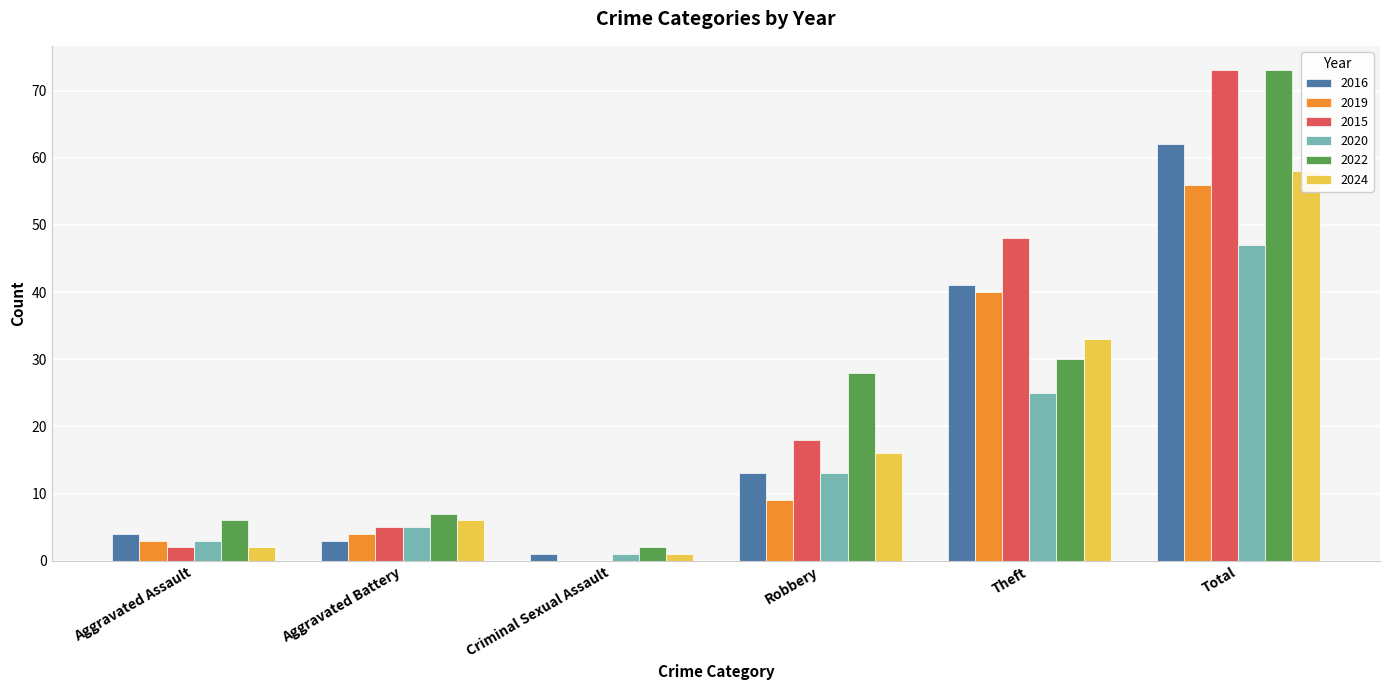

What is the total value across all series at Aggravated Assault?

20